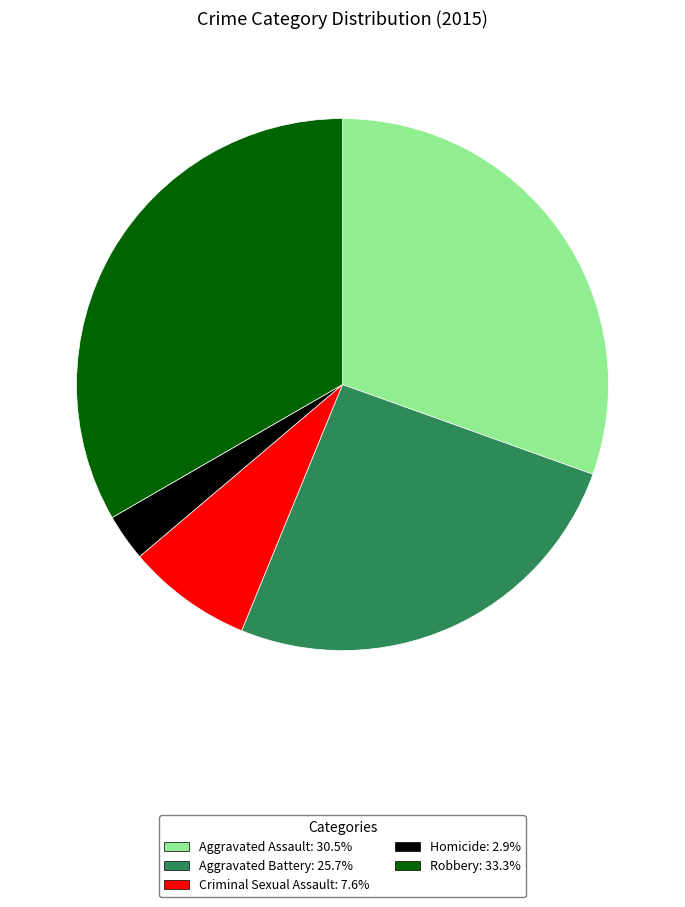

Is the sum of Robbery: 33.3% and Homicide: 2.9% greater than half?

No